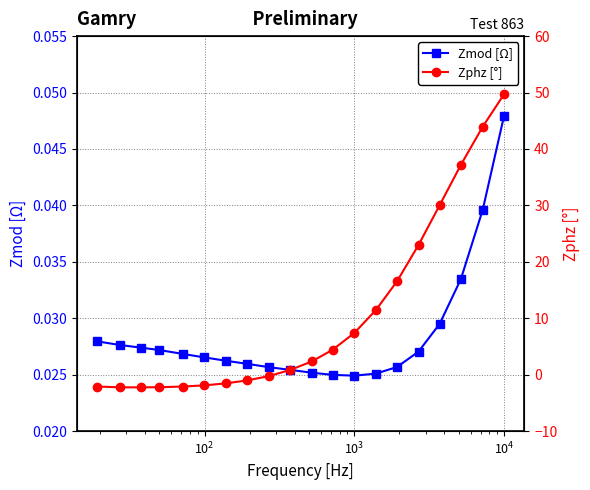

Count the Zmod [Ω] values in the range 0 to 1.

20